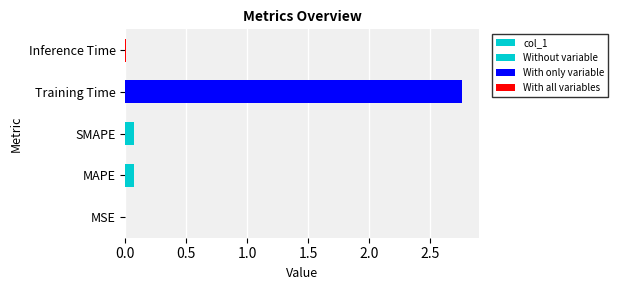

What is the label of the 2nd bar from the left?

MAPE